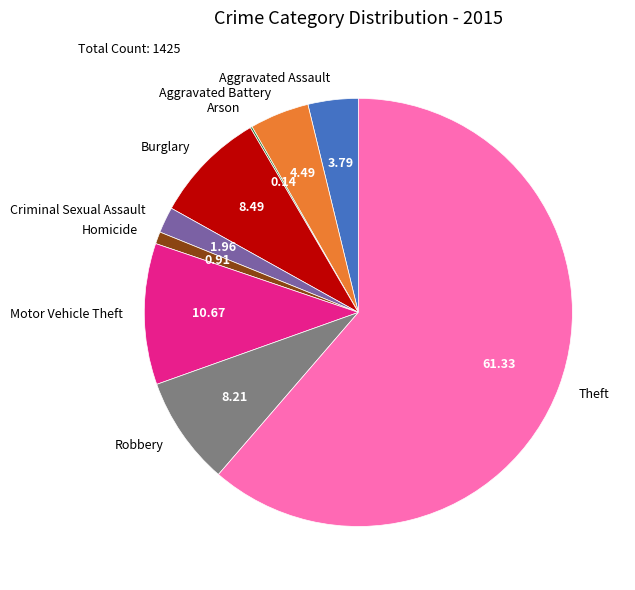

Is the sum of Homicide and Aggravated Assault greater than half?

No